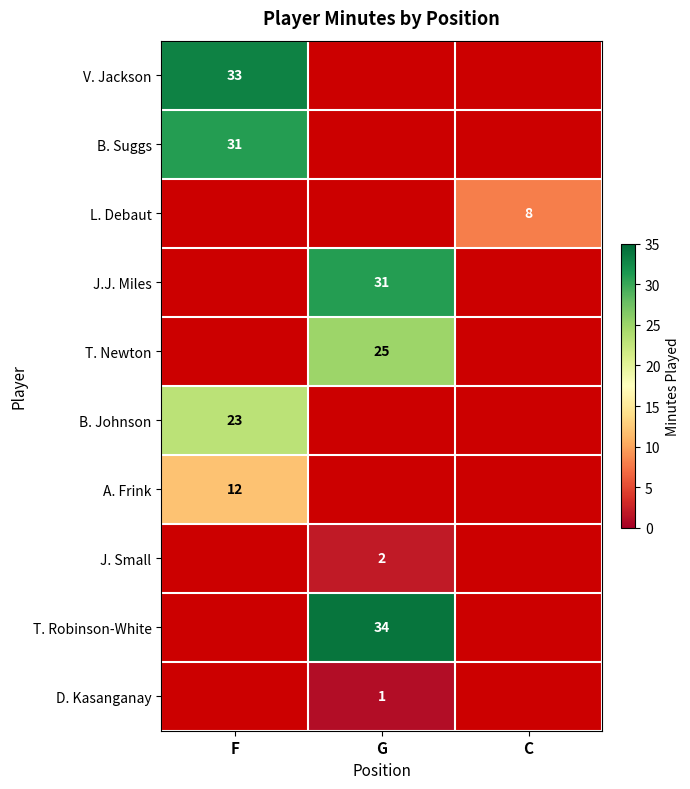

True or false: B. Suggs has a value of 31 at F.

True